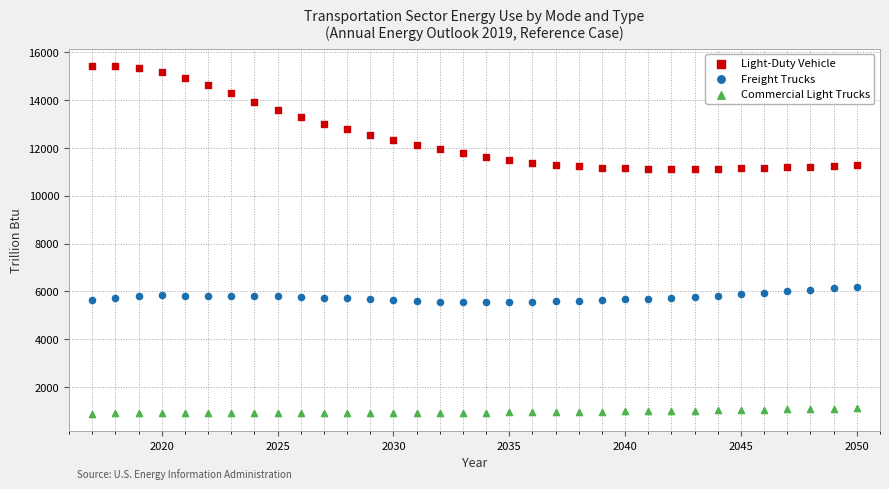

Which series reaches the maximum Y coordinate?

Light-Duty Vehicle